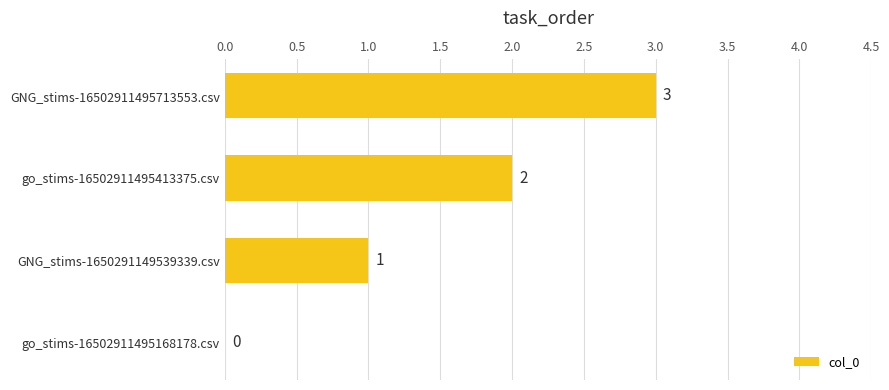

The value at GNG_stims-1650291149539339.csv is 1. True or false?

True